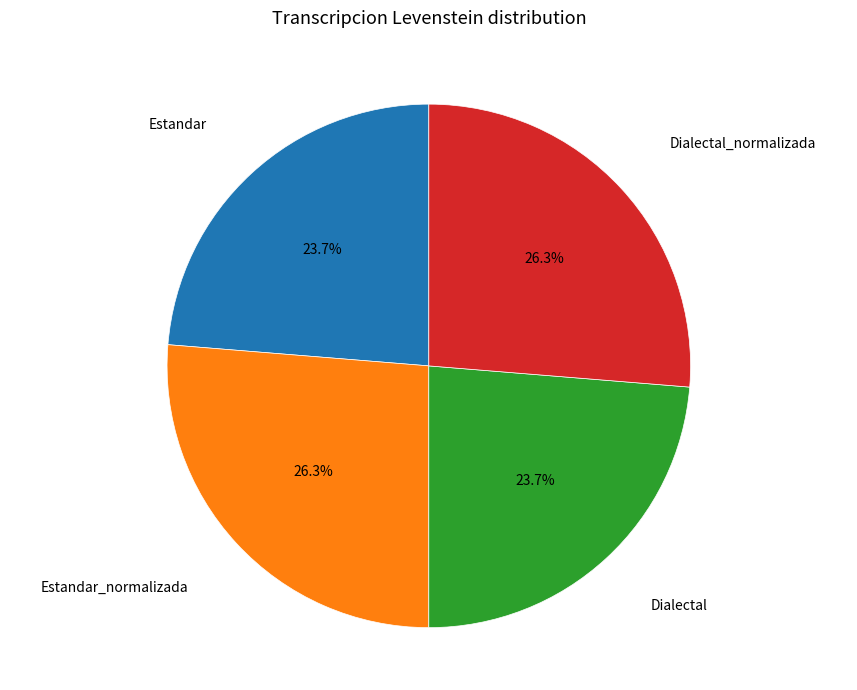

Between Estandar_normalizada and Estandar, which is larger?

Estandar_normalizada